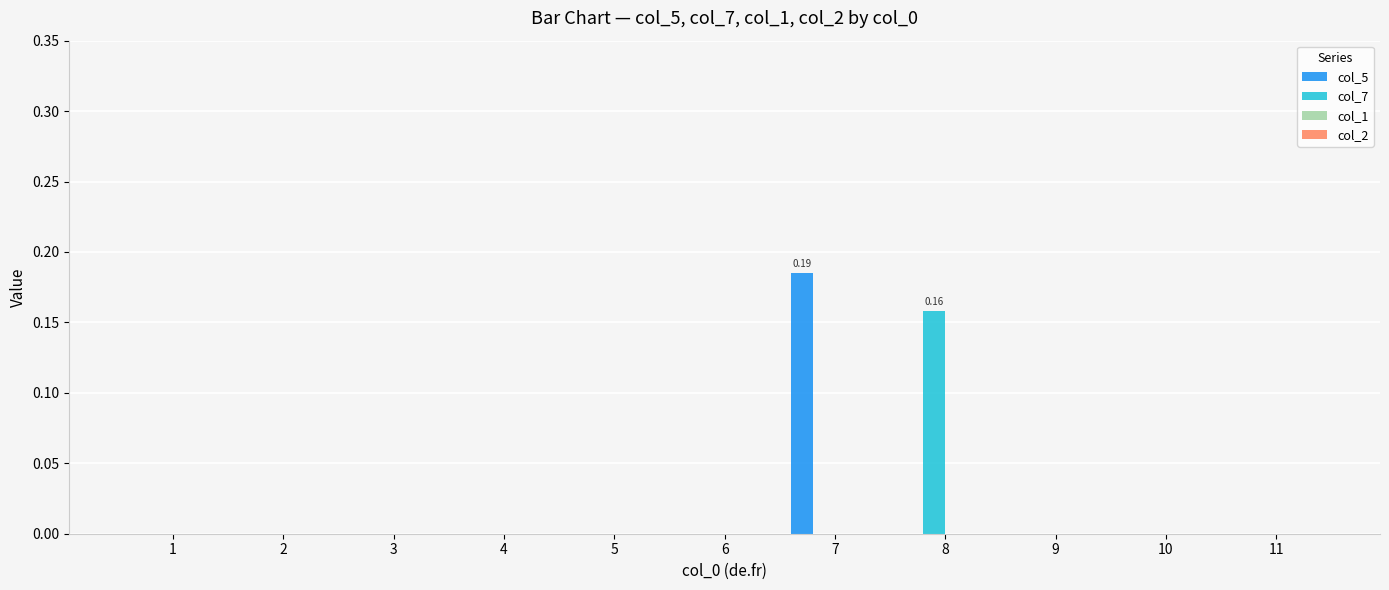

At which category is the sum across all series the highest?

7